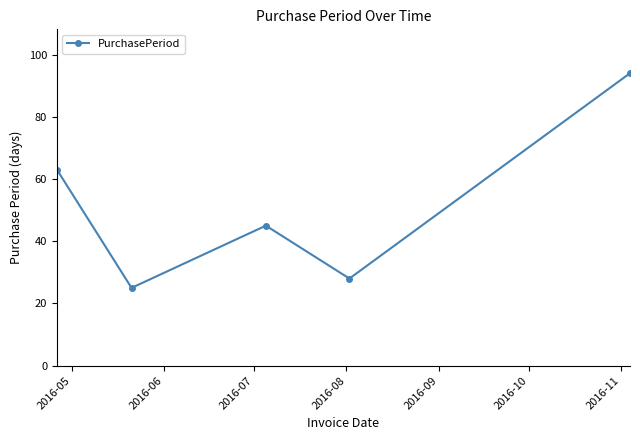

Reading left to right, extract all data points from this chart.

63	25	45	28	94